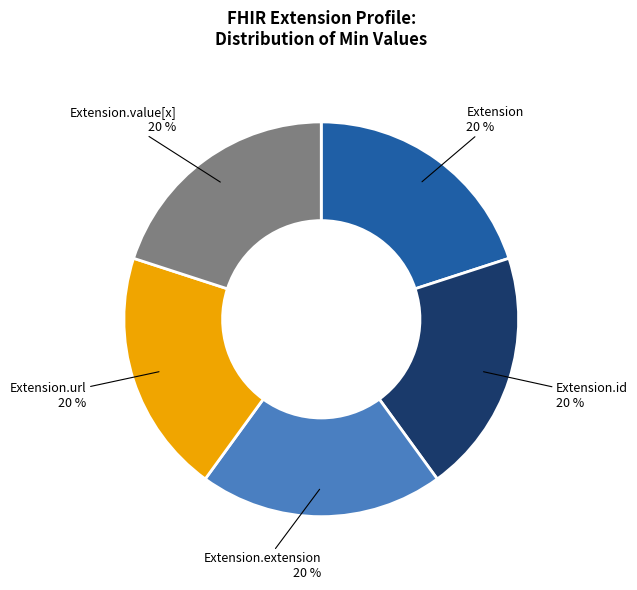

Is it true that Extension.value[x] is 33% of the pie?

False